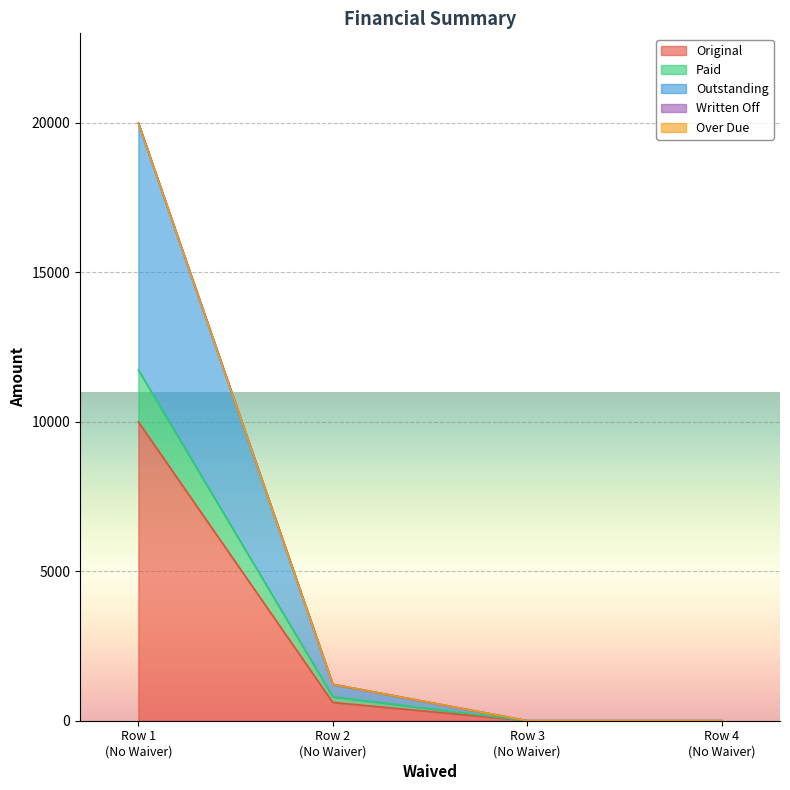

Does the chart display data point markers on the line(s)?

No